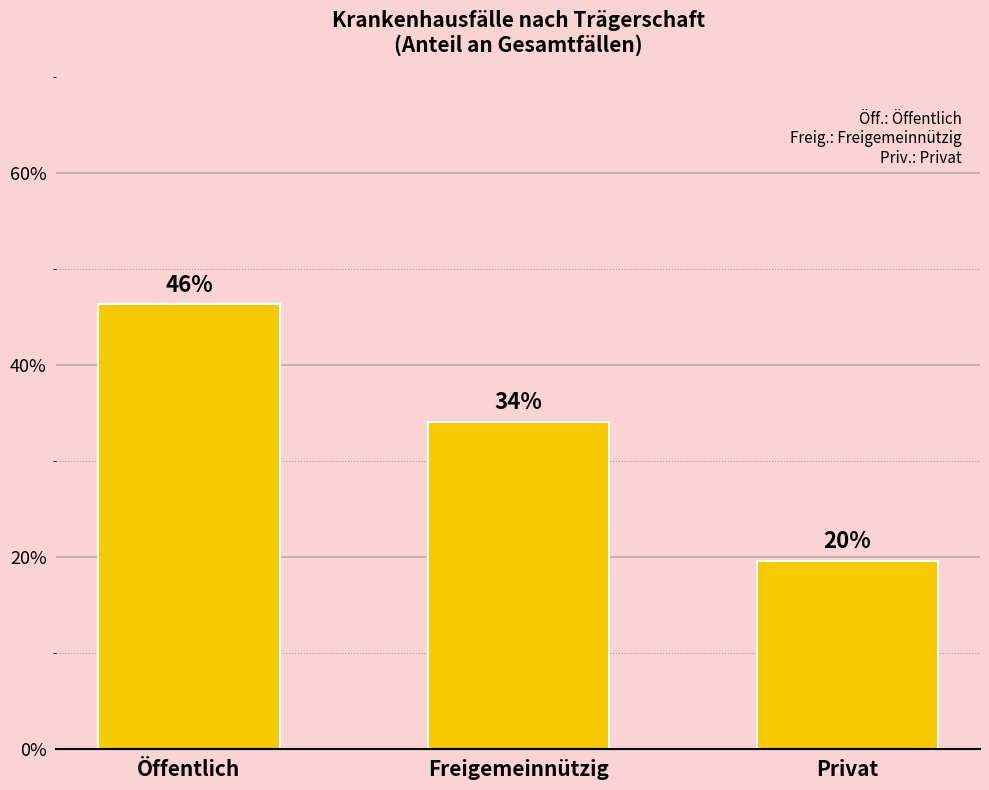

Approximately how many times larger is the value at Öffentlich compared to Freigemeinnützig?

1.4